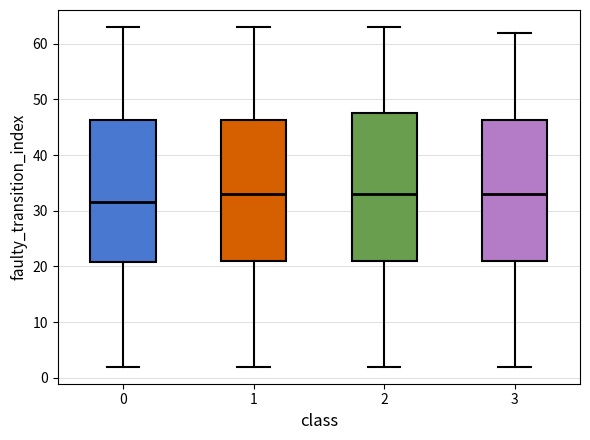

Where does the median line of the box at x = 2 sit on the y-axis? The values are not printed on the chart, so give them approximately, as read against the axis.

33